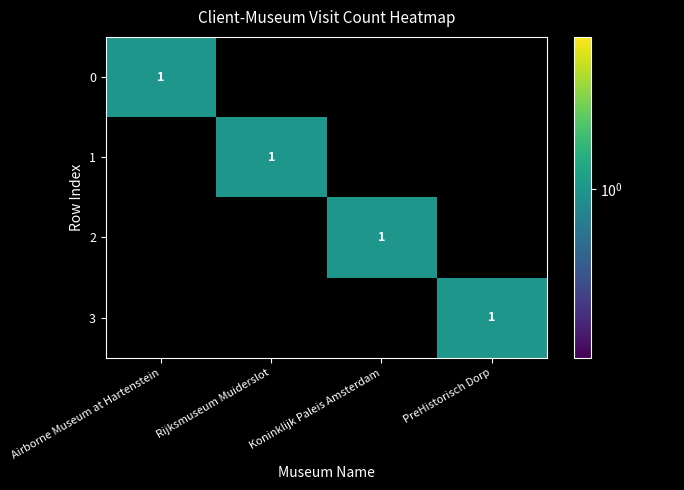

The 3 series shows 1 at PreHistorisch Dorp. True or false?

True